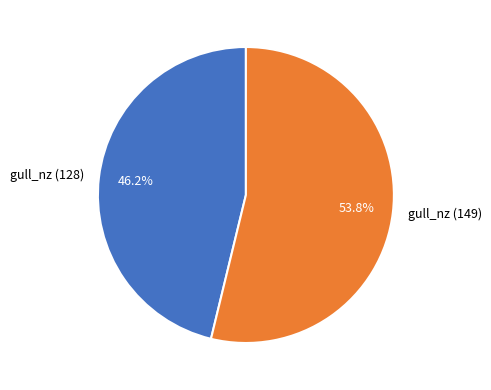

Combined, do gull_nz (149) and gull_nz (128) account for over 50%?

Yes